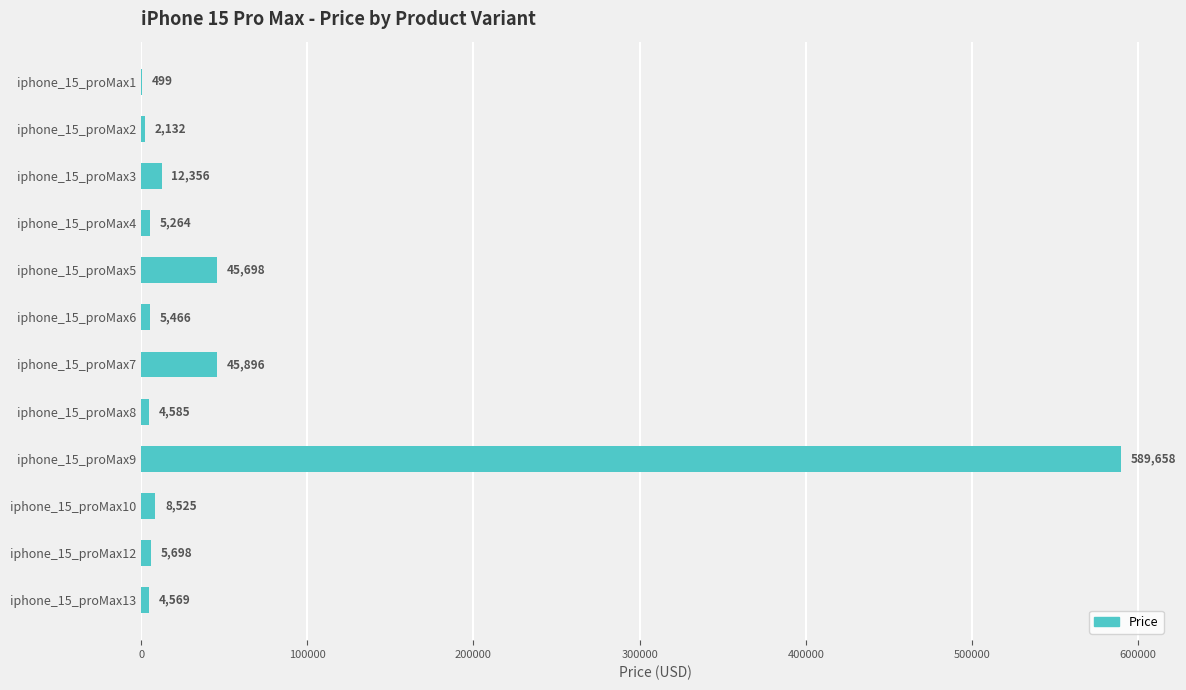

What is the approximate value at iphone_15_proMax10, to the nearest 100?

8500